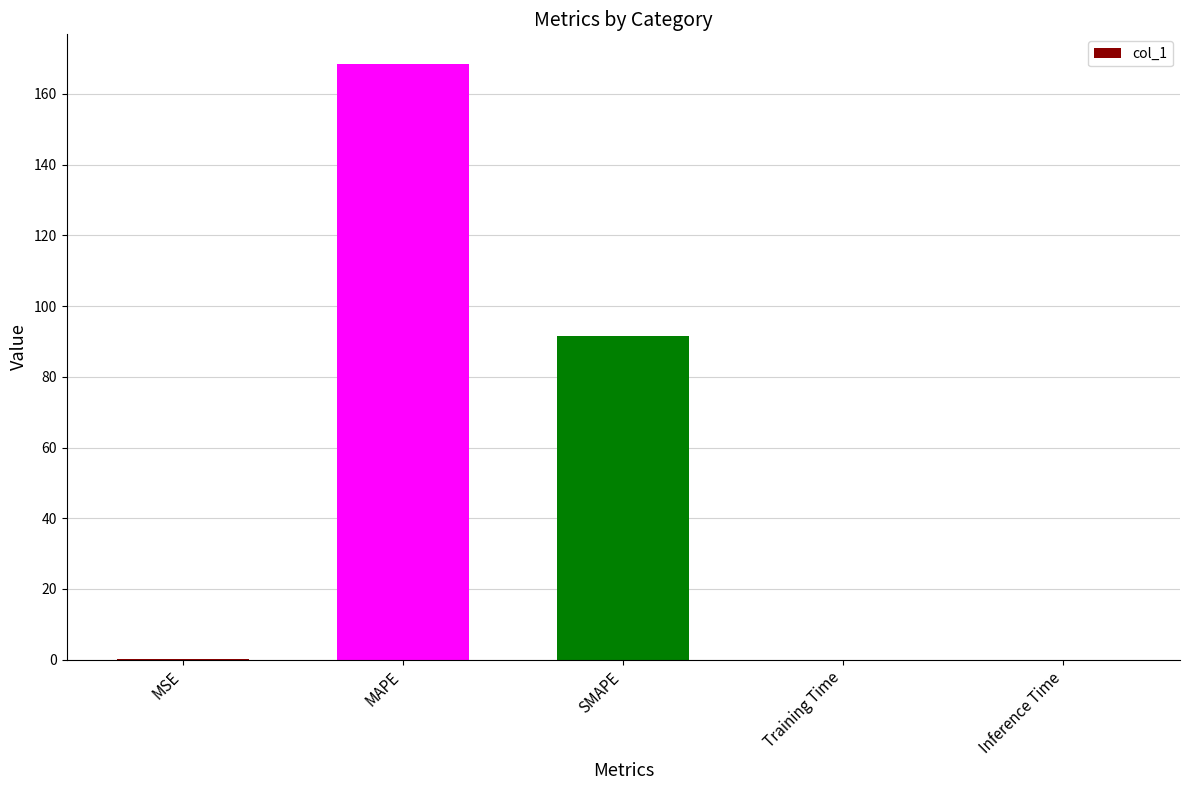

True or false: the data shows 0.0 at Inference Time.

True